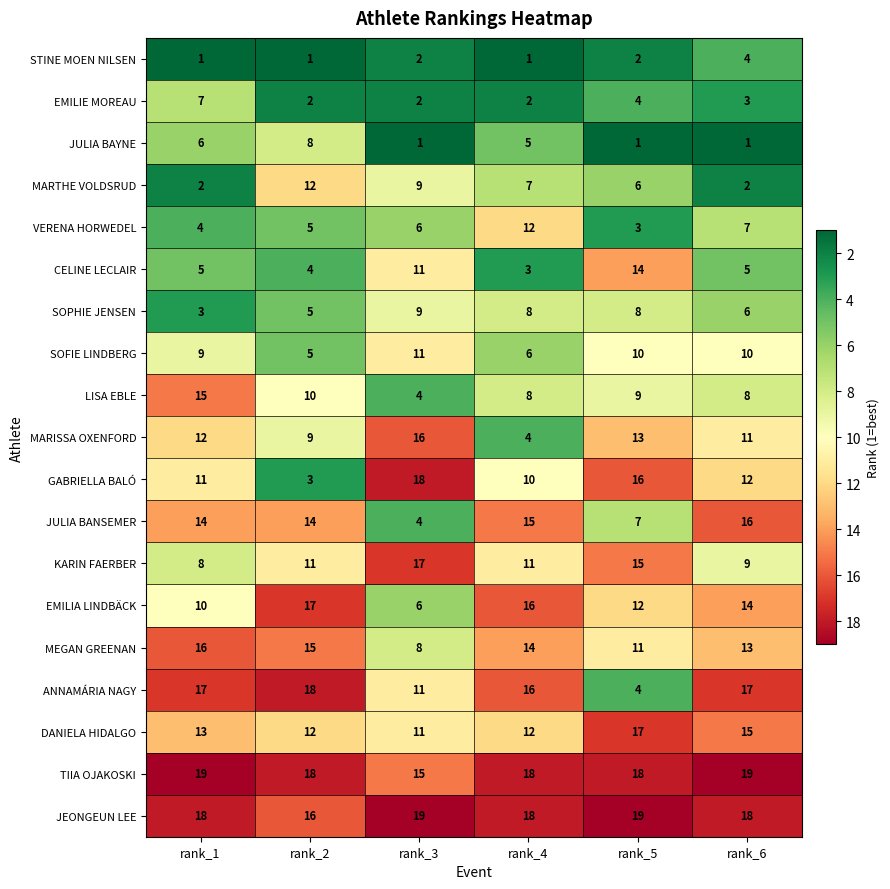

Which series has the largest range (max minus min)?

GABRIELLA BALÓ